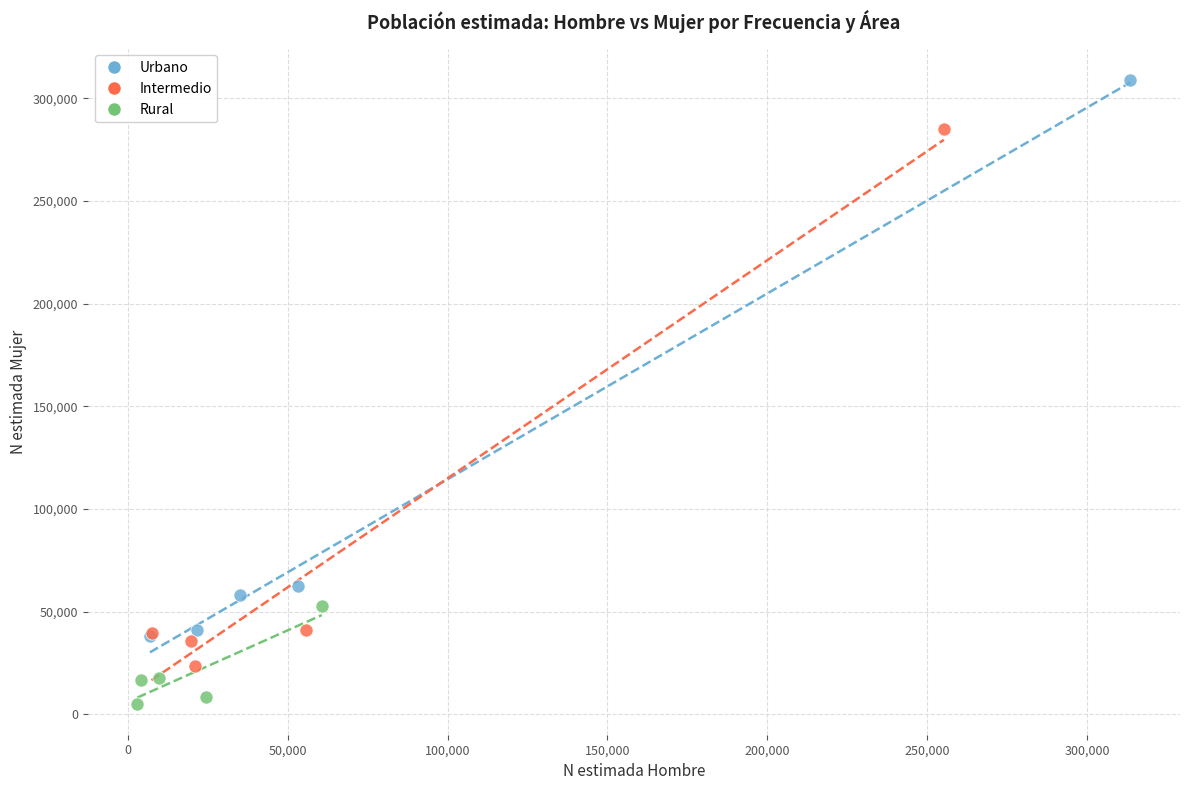

Which series contains the lowest Y value?

Rural